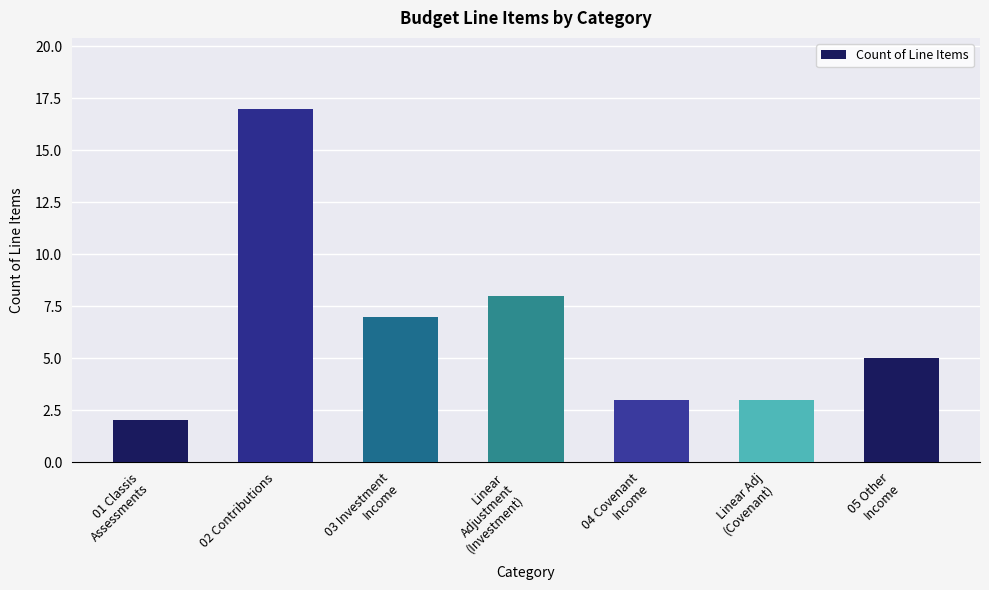

What is the sum of the values at Linear Adj
(Covenant) and 01 Classis
Assessments?

5